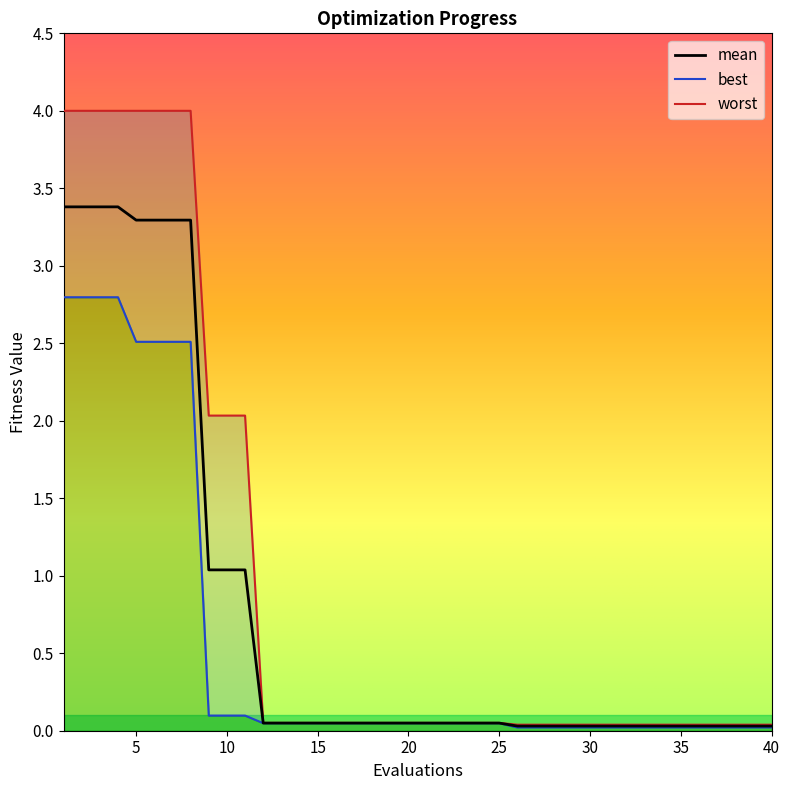

Rank the series by their average value, from highest to lowest.

worst, mean, best